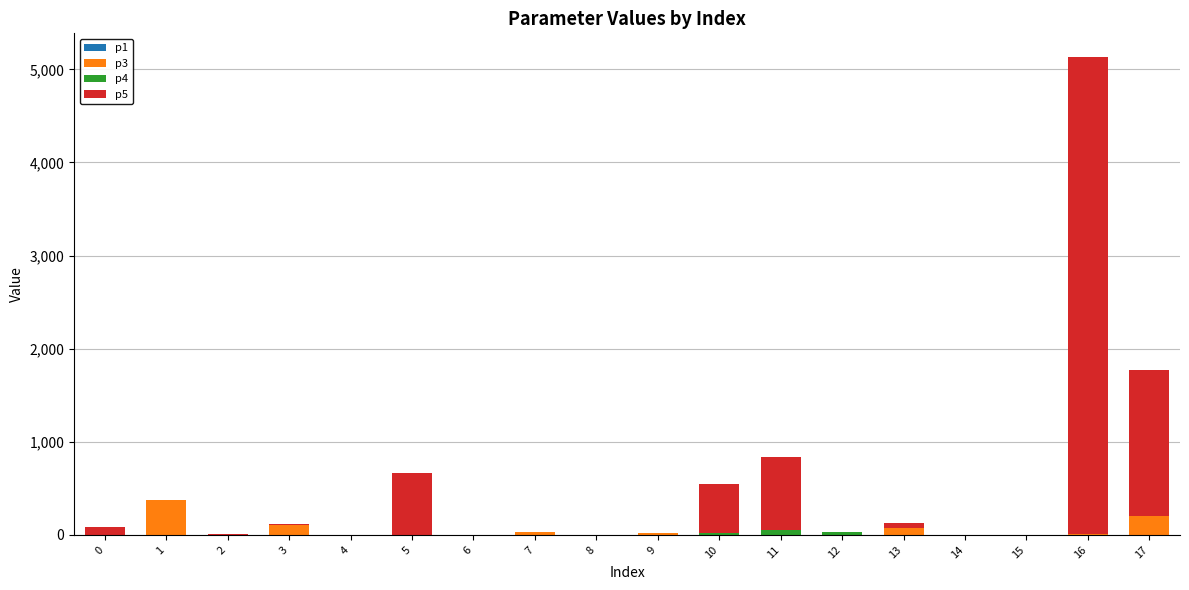

Is it true that p1 equals 0.0 at 10?

True